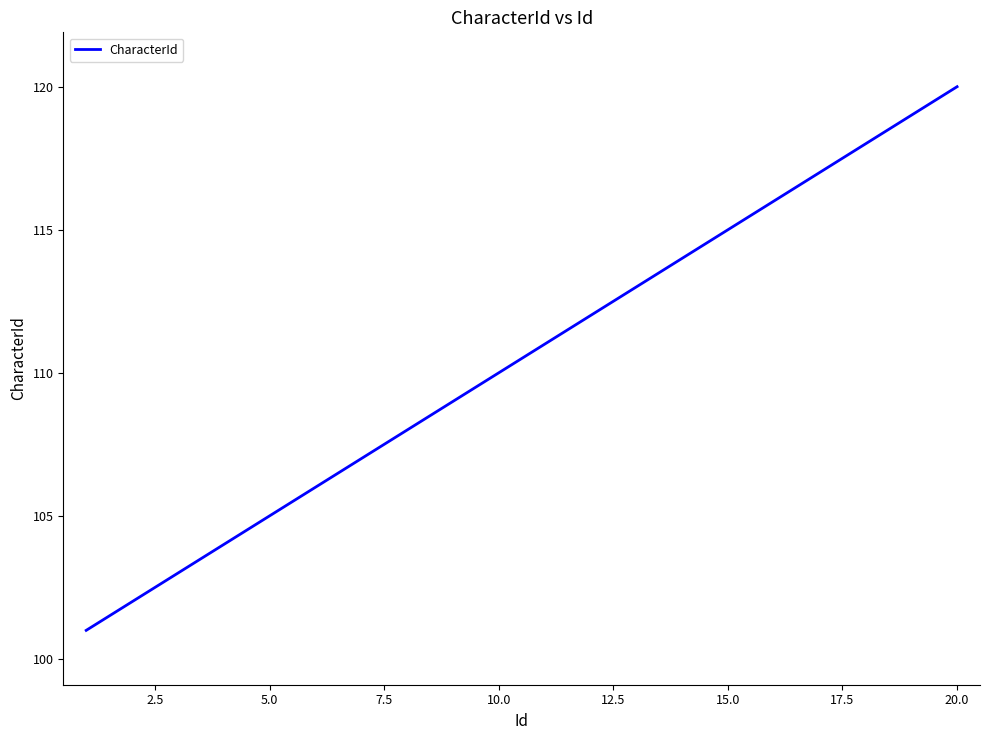

What is the smallest value displayed?

101